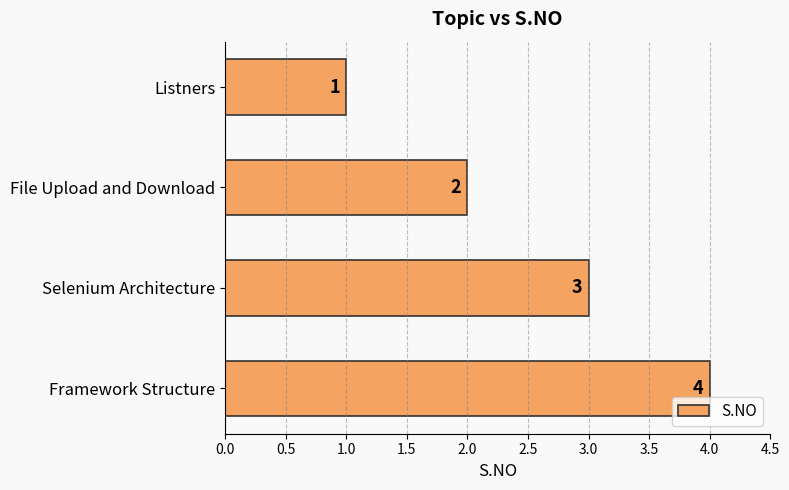

At which label is the value closest to 2?

File Upload and Download